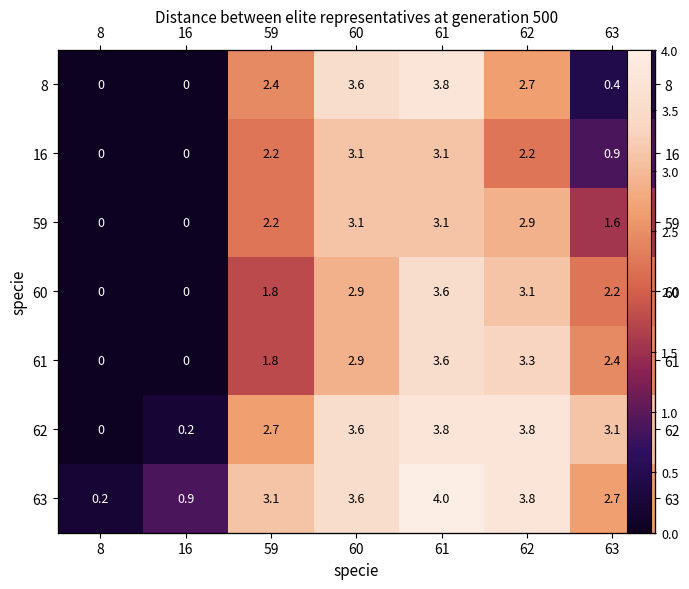

Which category has the highest value in the 61 series?

61